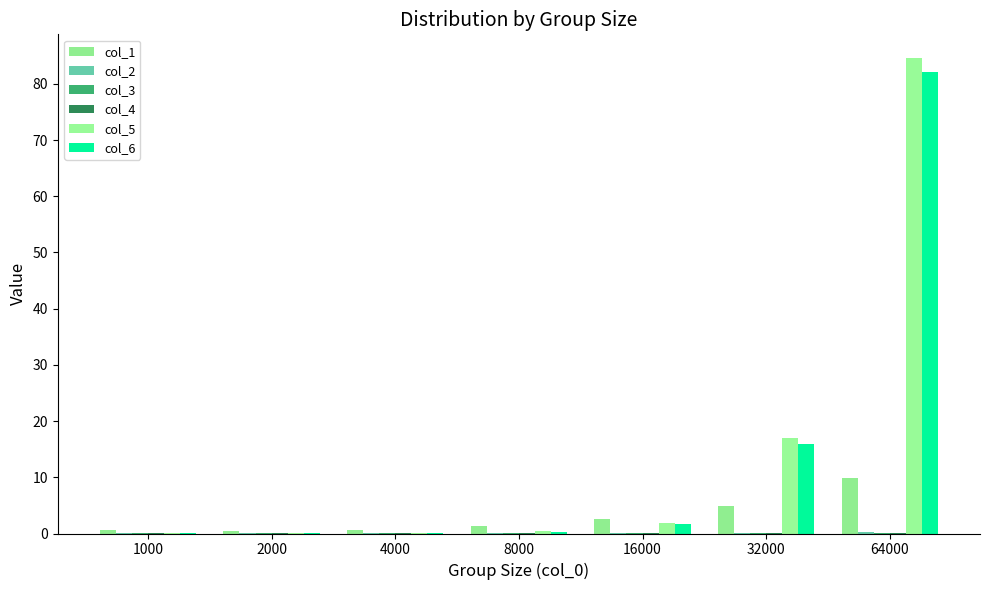

Which series has the widest spread of values?

col_5